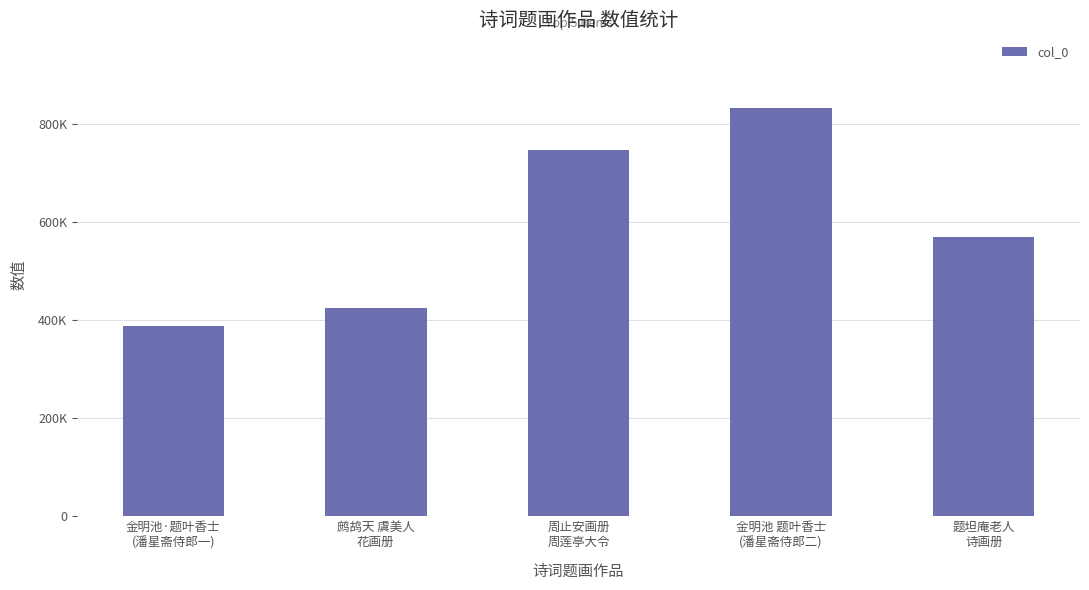

What is the difference between the maximum and second lowest values?

408561